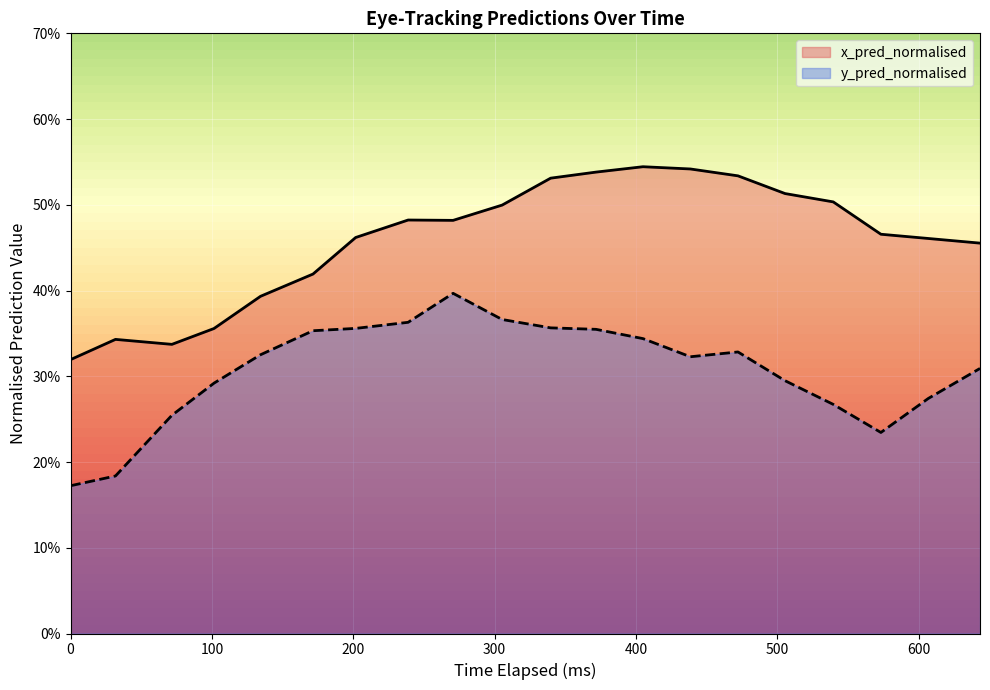

How many interior local peaks does the x_pred_normalised series have?

3